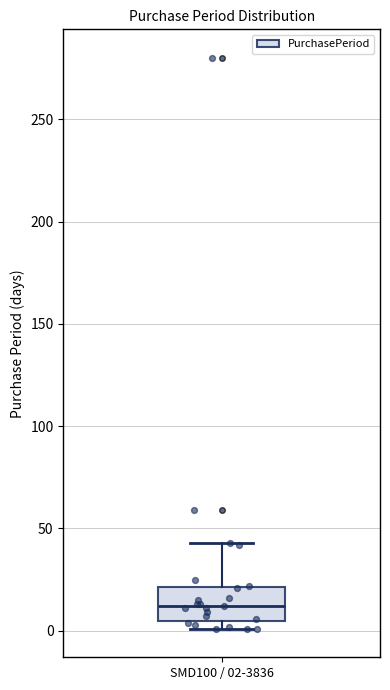

Where is the lower edge of the box for SMD100 / 02-3836 on the y-axis? The values are not printed on the chart, so give them approximately, as read against the axis.

5